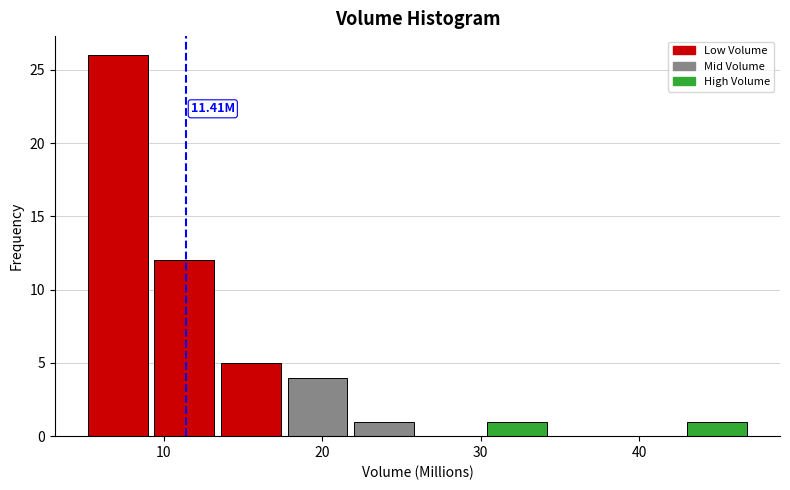

Over which range of the x-axis is the bar tallest?

5 to 9